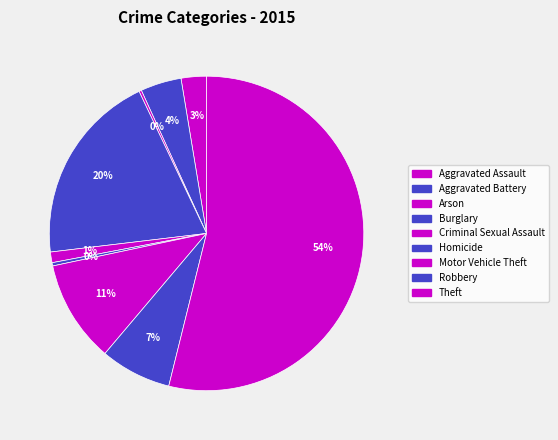

Does Aggravated Assault account for over 50% of the chart?

No